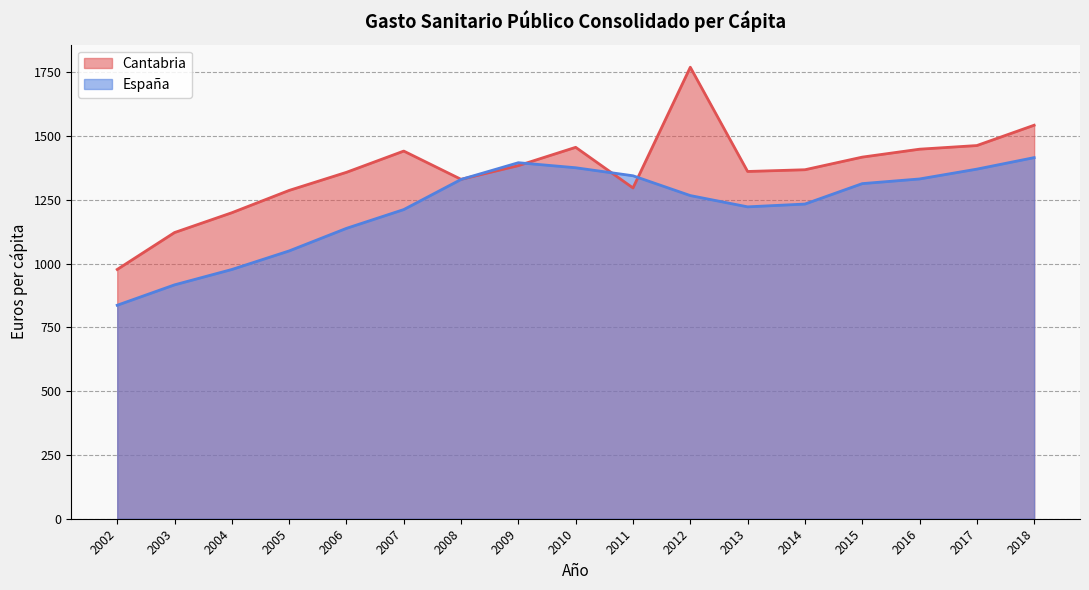

Read the Cantabria value at 2014.

1368.1